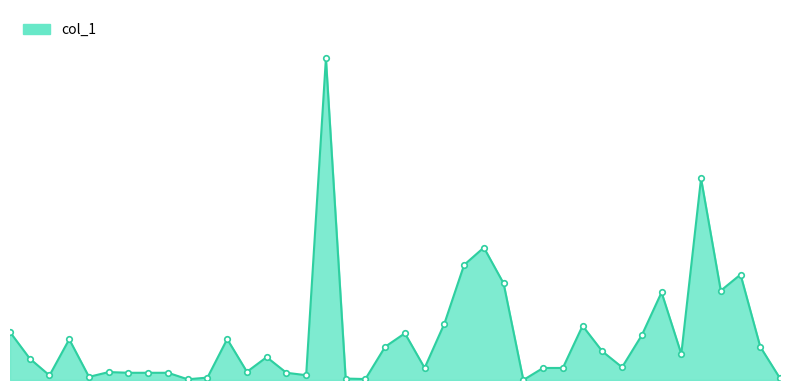

True or false: the data shows 30000 at 6.

True